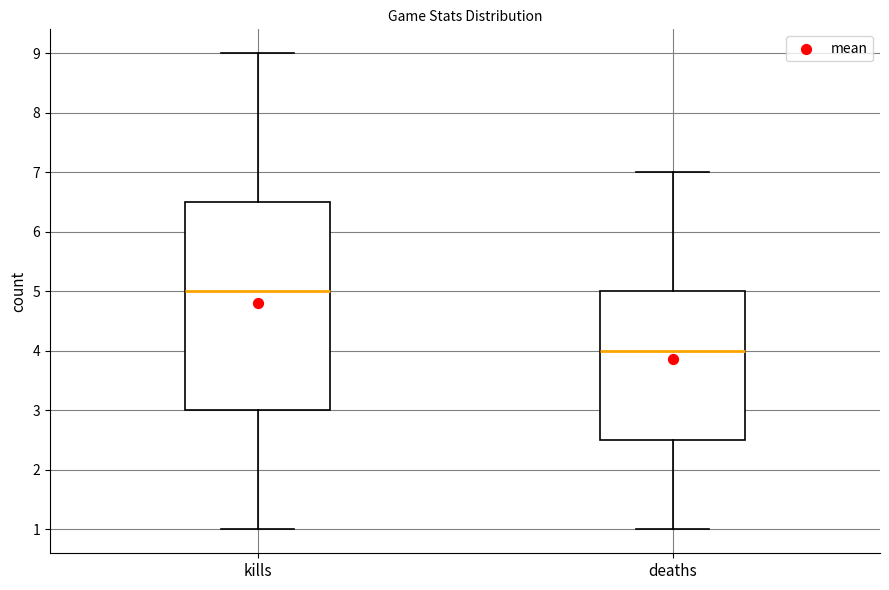

Where does the median line of the box for deaths sit on the y-axis? The values are not printed on the chart, so give them approximately, as read against the axis.

4.0